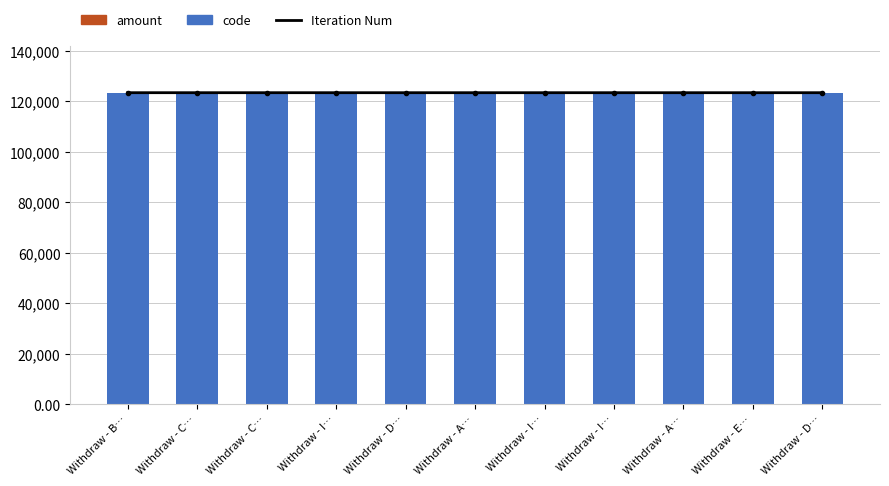

Which category has the highest value in the amount series?

Withdraw - B…